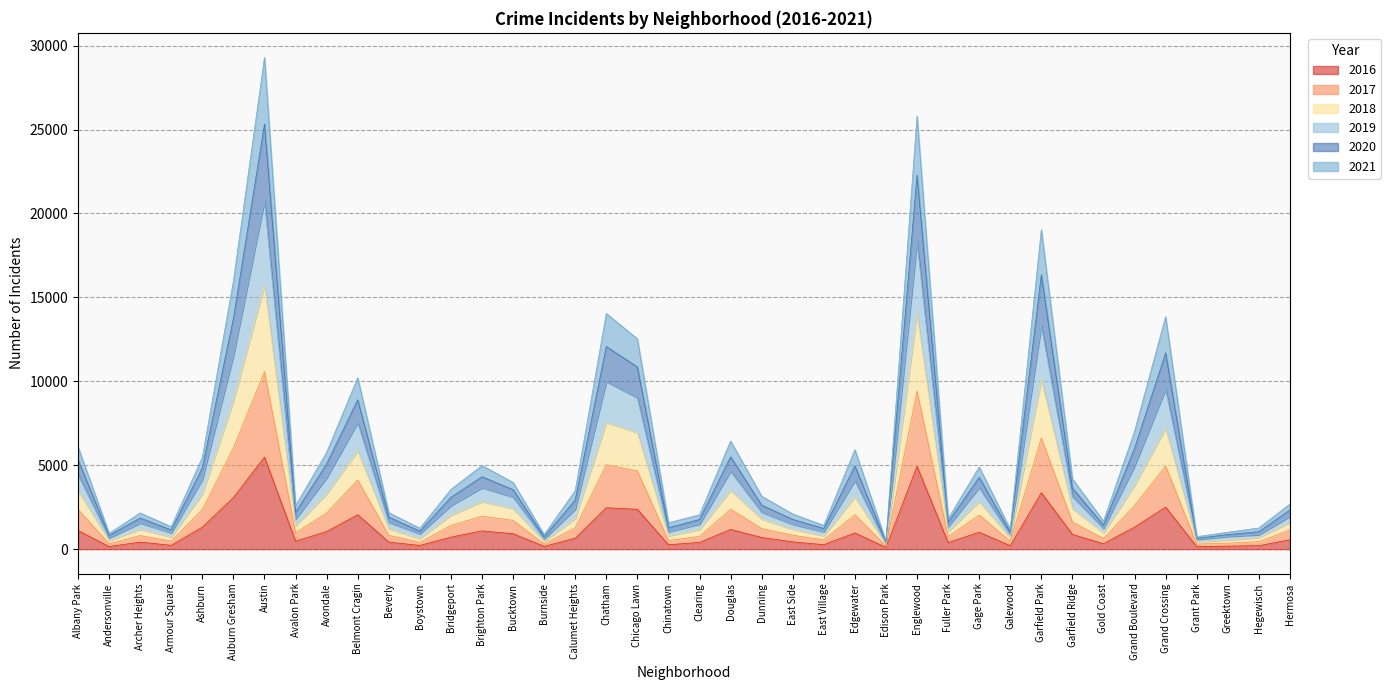

What is the total value across all series at Belmont Cragin?

10212